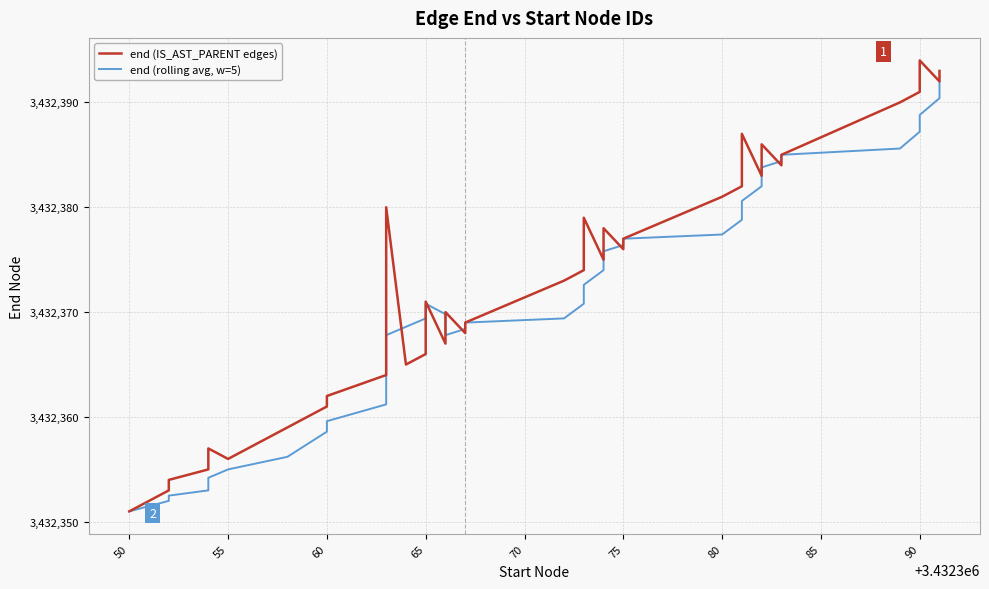

What is the minimum value for end (IS_AST_PARENT edges)?

3432351.0